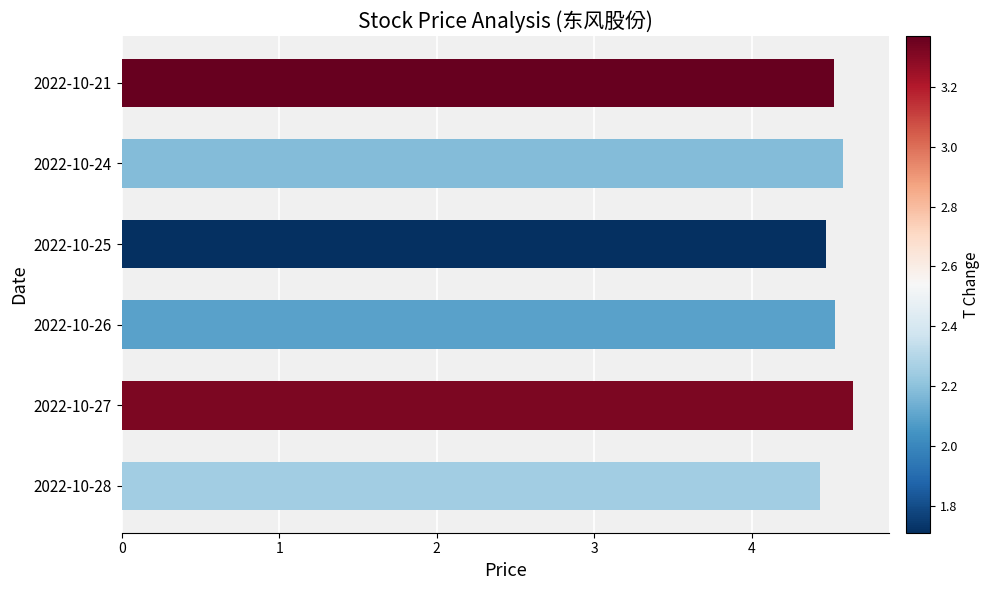

Which has a higher value, 2022-10-27 or 2022-10-21?

2022-10-27